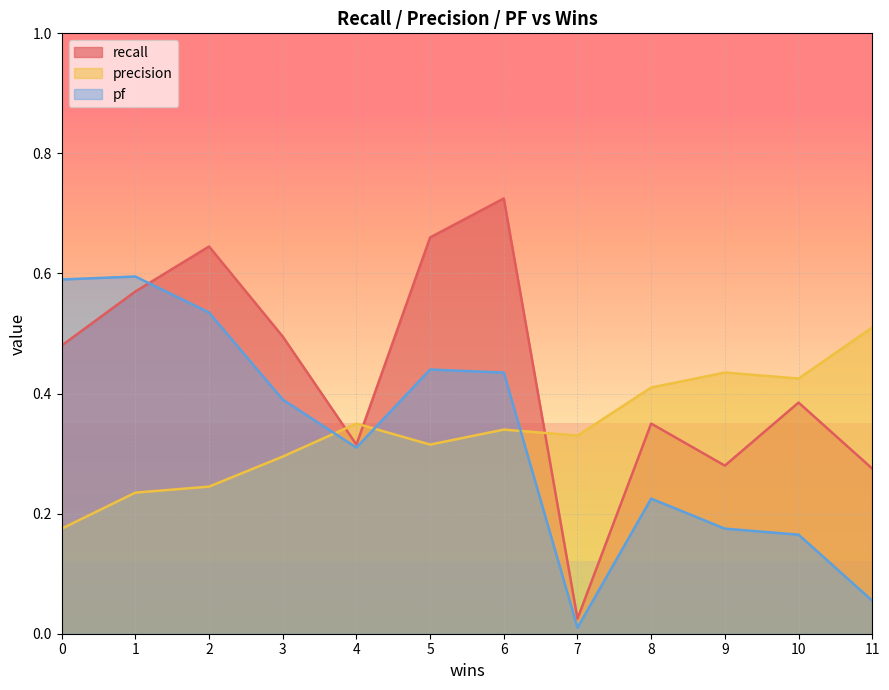

At which label does pf reach its peak?

1